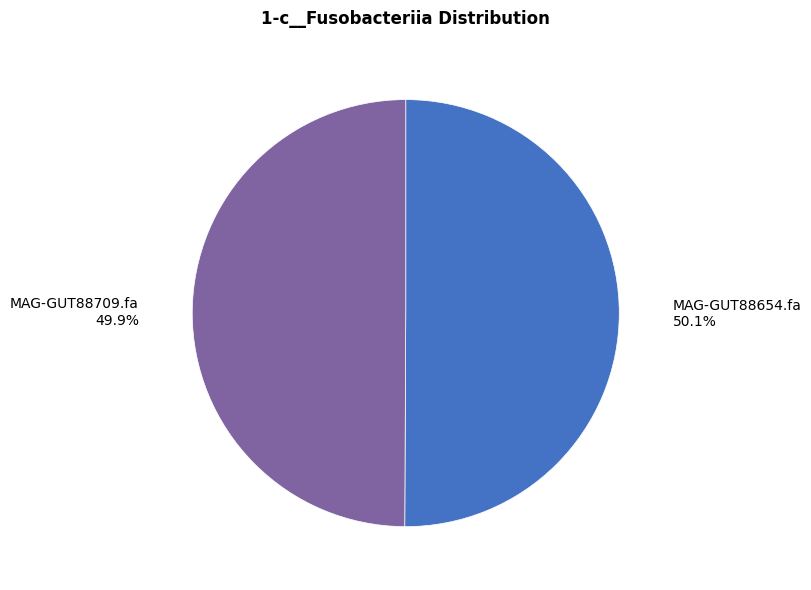

True or false: MAG-GUT88654.fa accounts for 58% of the total.

False